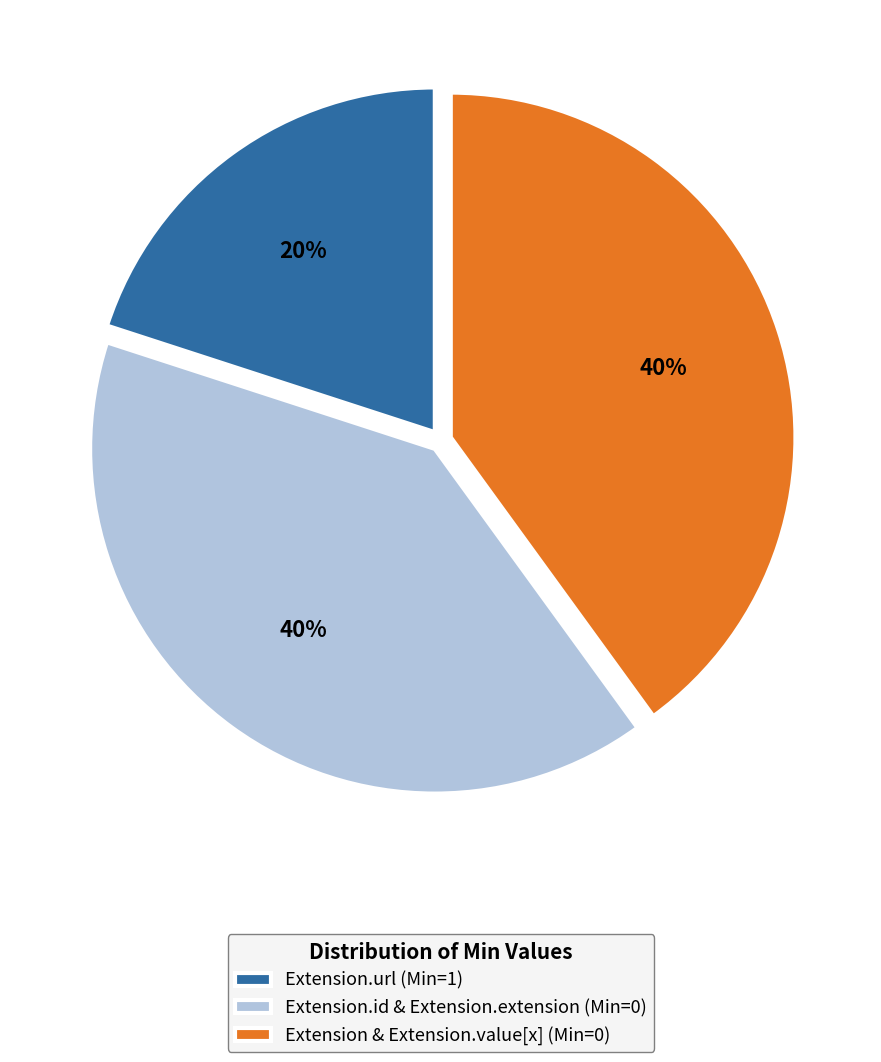

How many slices are in this pie chart?

3